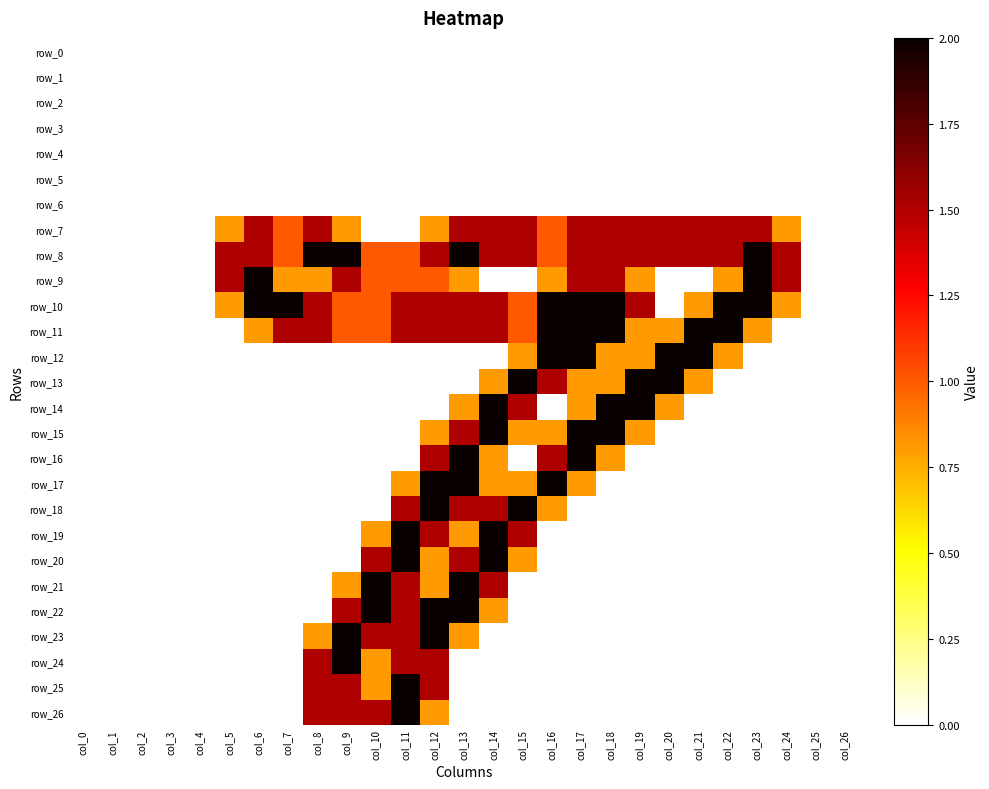

At how many categories does at least one series exceed 1?

20